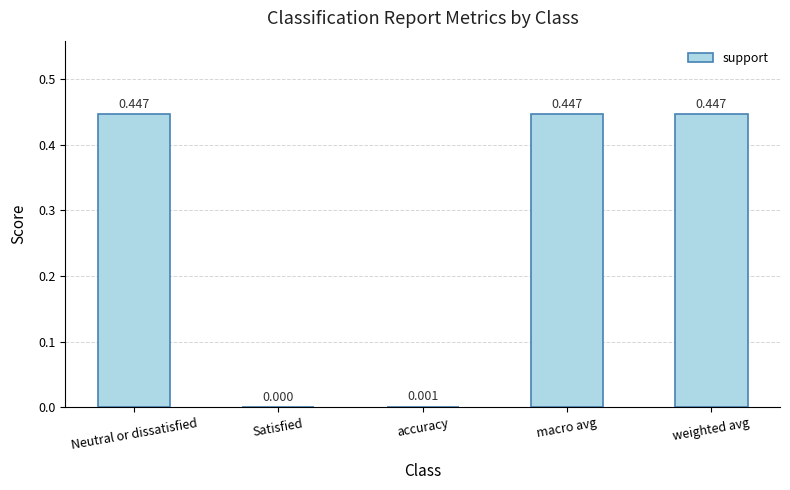

The value at weighted avg is 0.7. True or false?

False